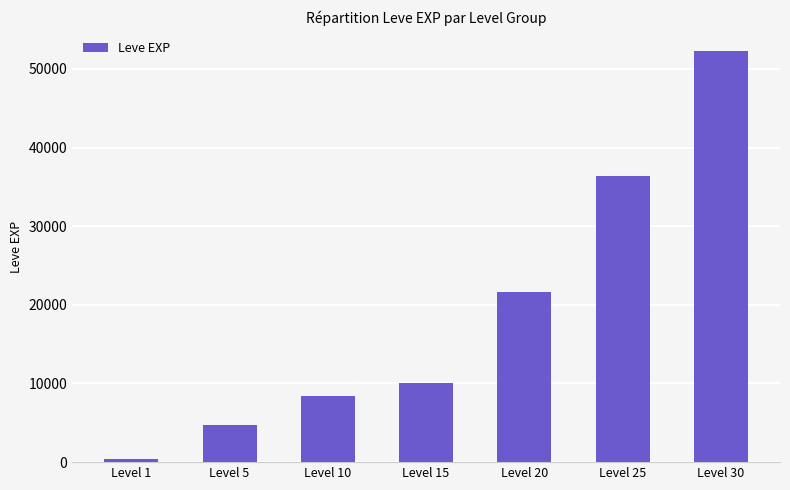

Where is the data nearest to the value 26295?

Level 20